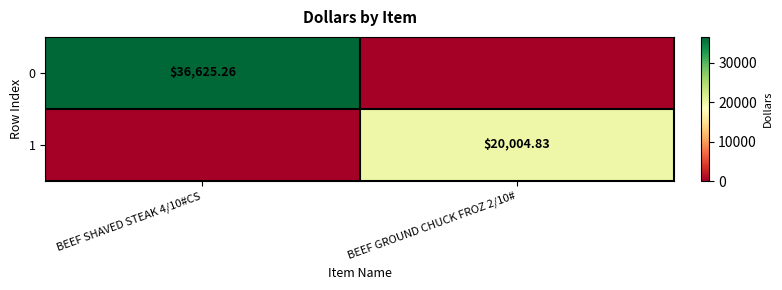

At which label does 0 reach its minimum?

BEEF GROUND CHUCK FROZ 2/10#